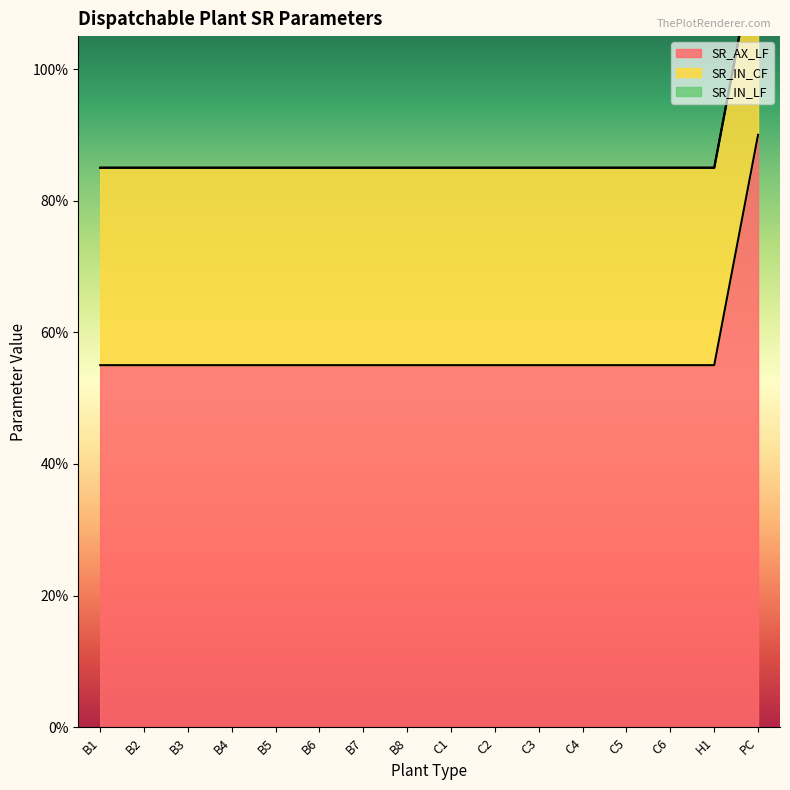

What are all the series names shown in the legend?

SR_AX_LF, SR_IN_CF, SR_IN_LF